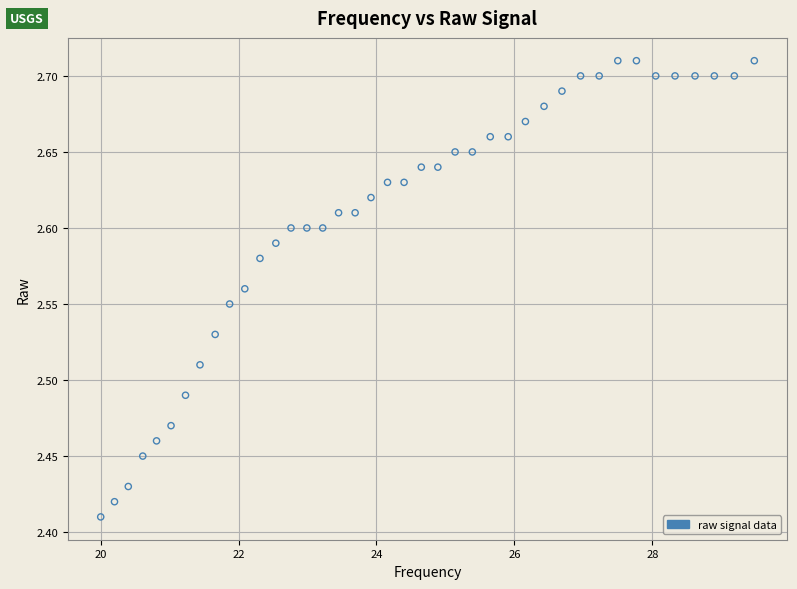

What is the range of X values (max minus min)?

9.5